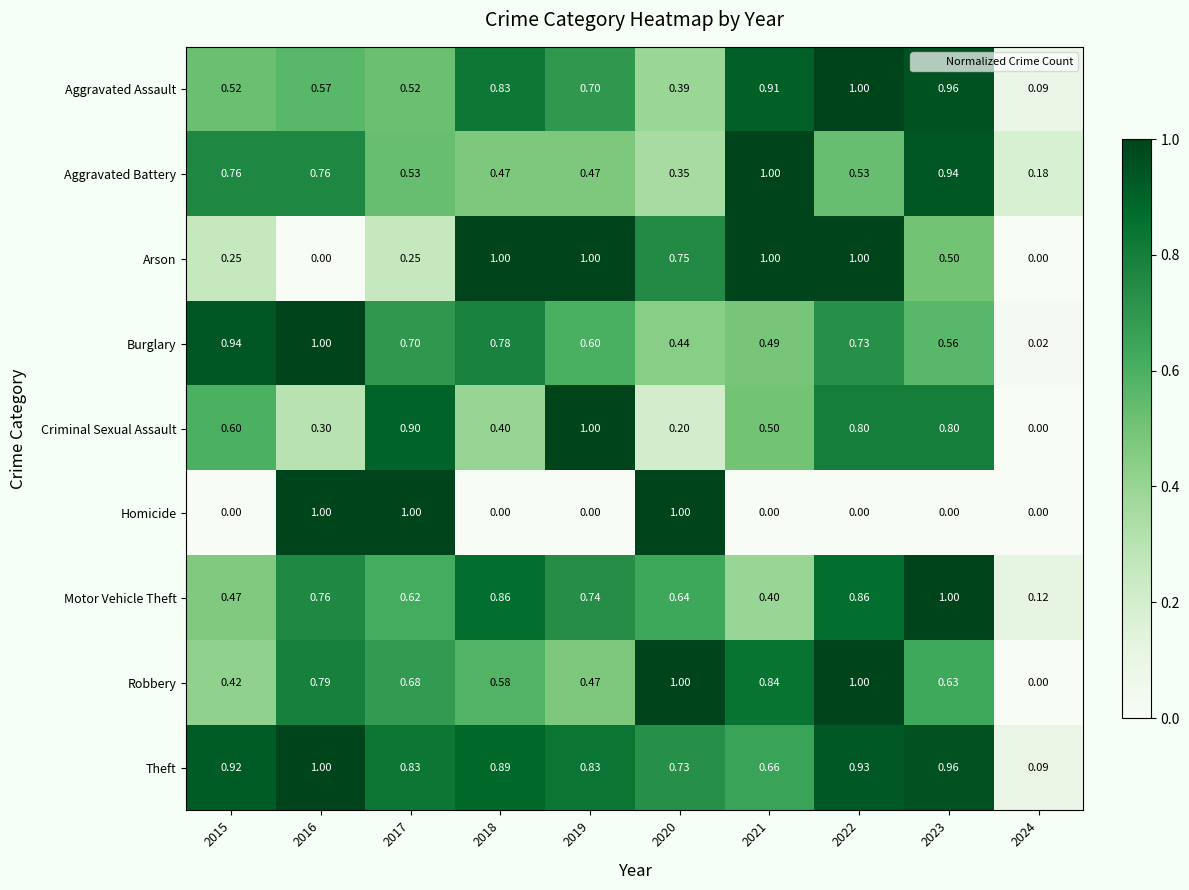

At which category is the sum across all series the highest?

2022